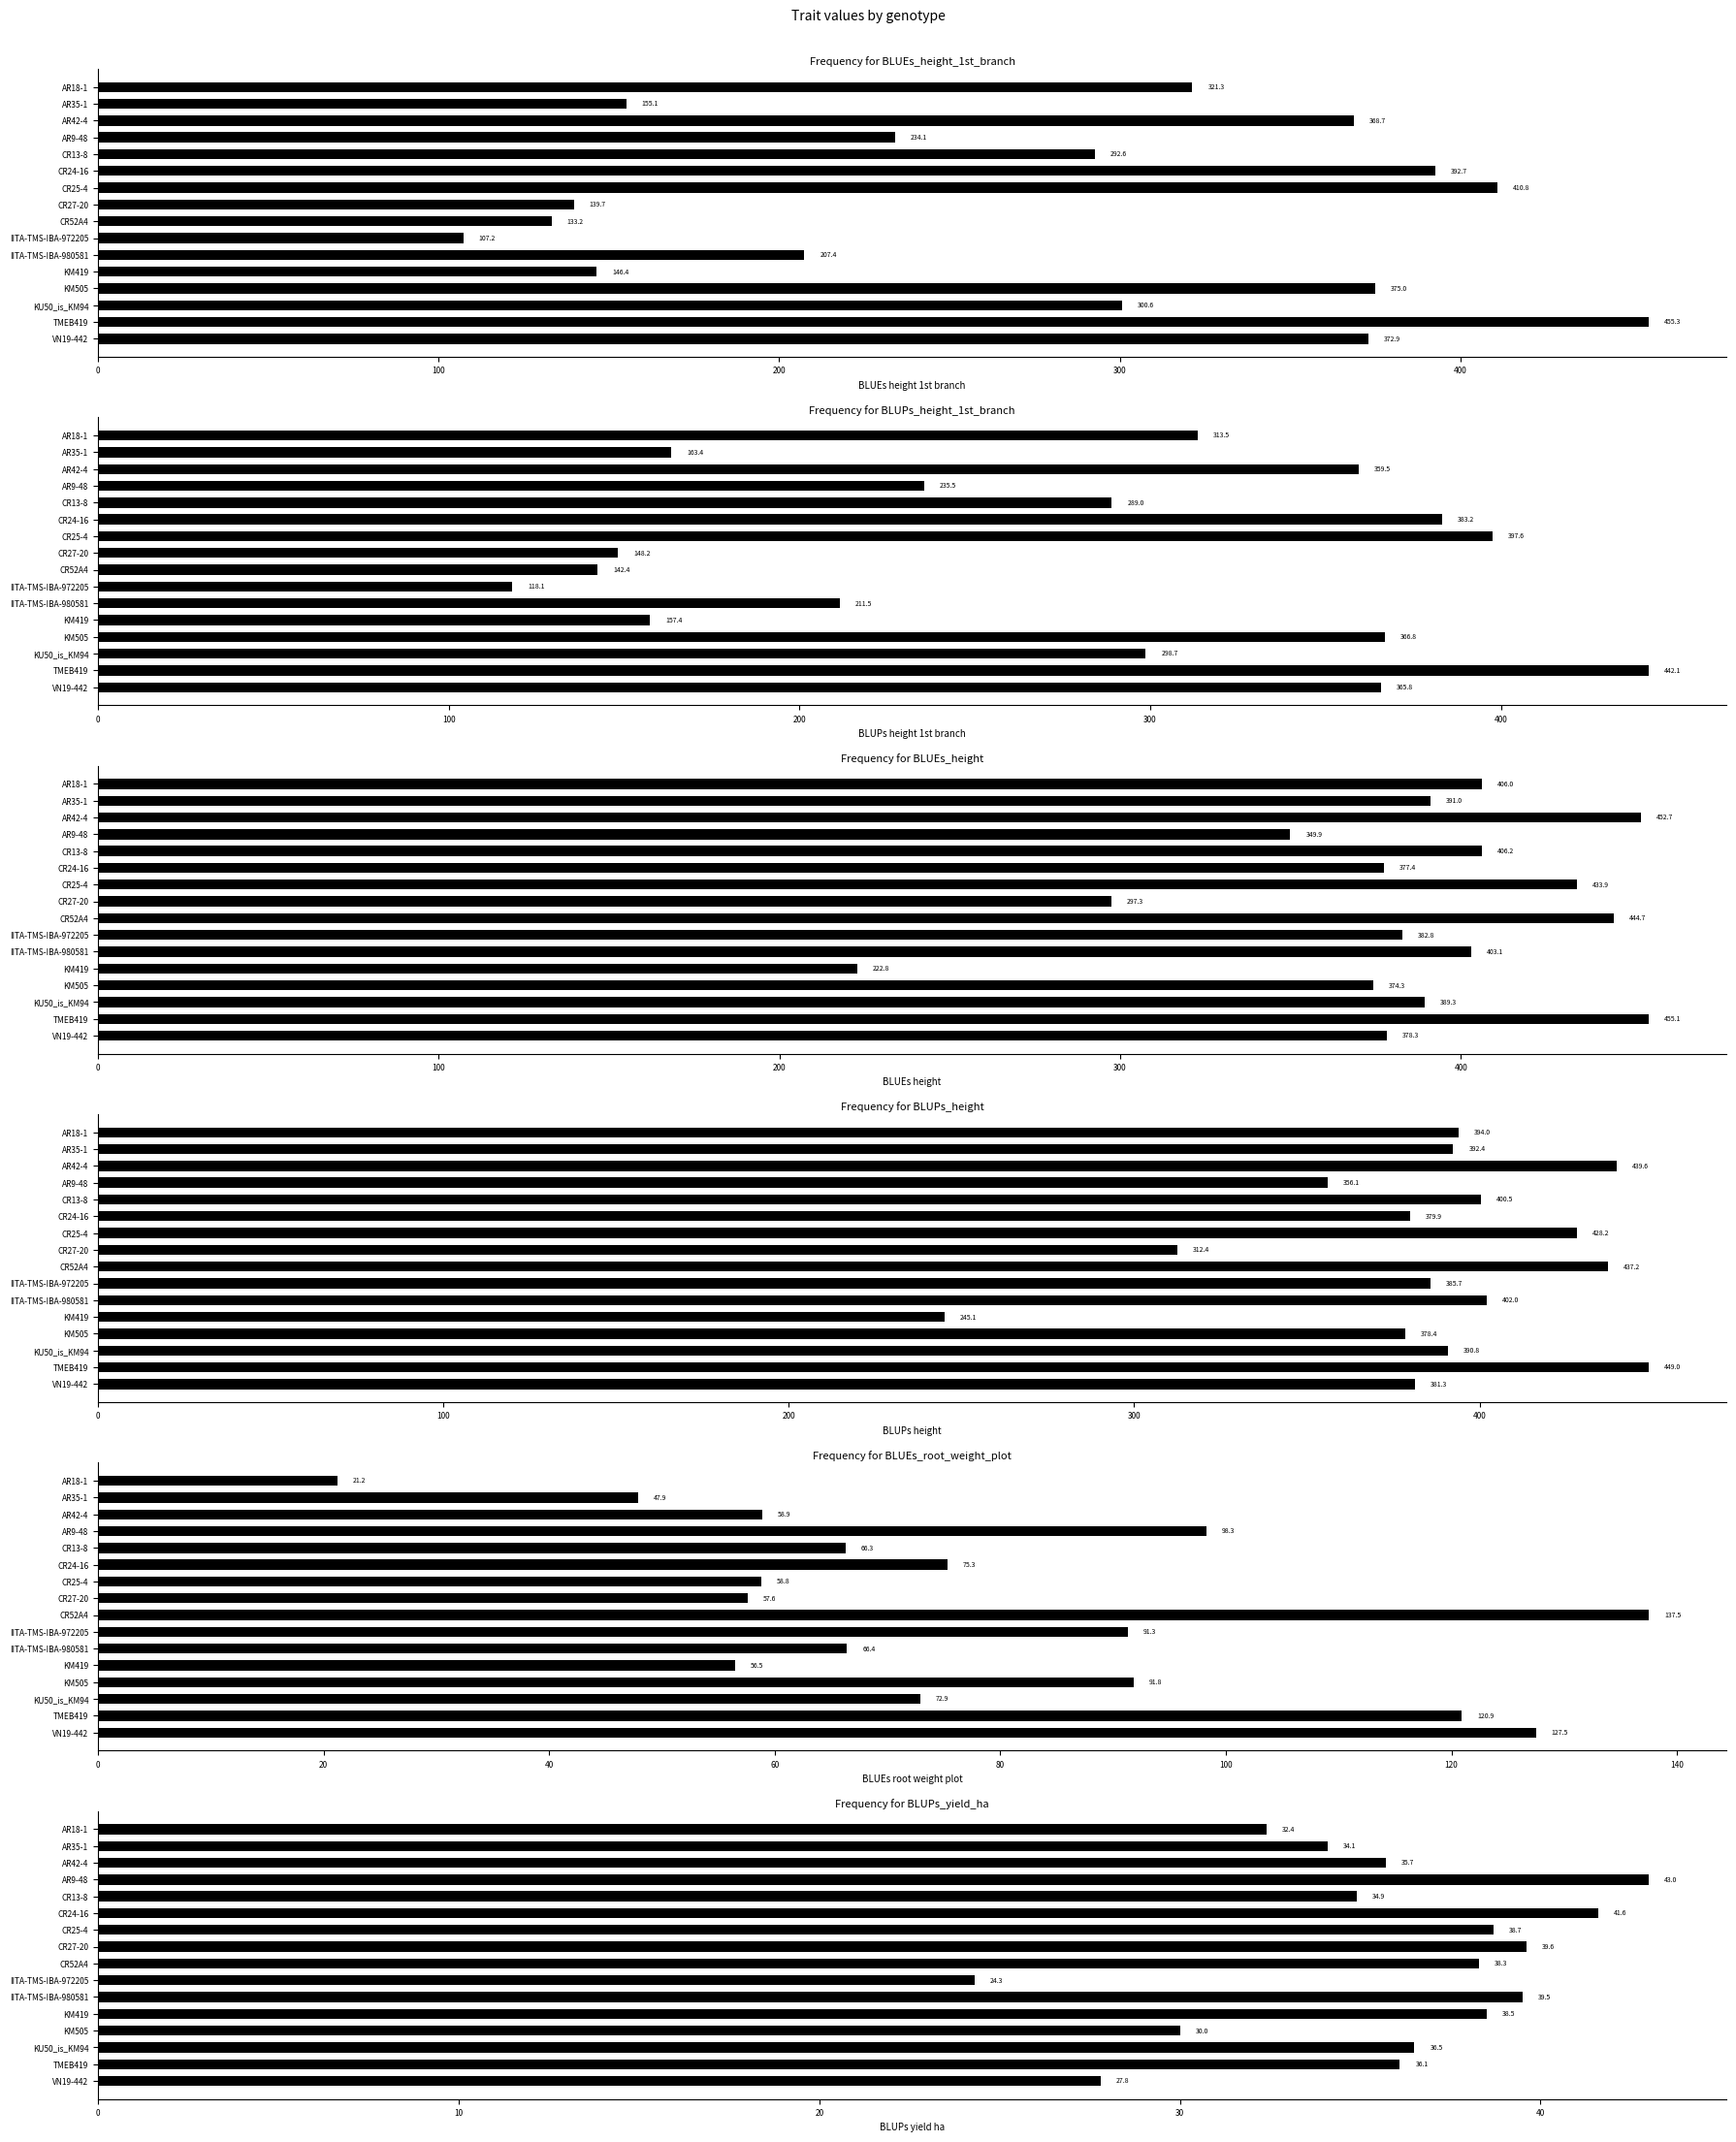

What is the value of the BLUEs_height_1st_branch bar at the 1st from the left?

321.3